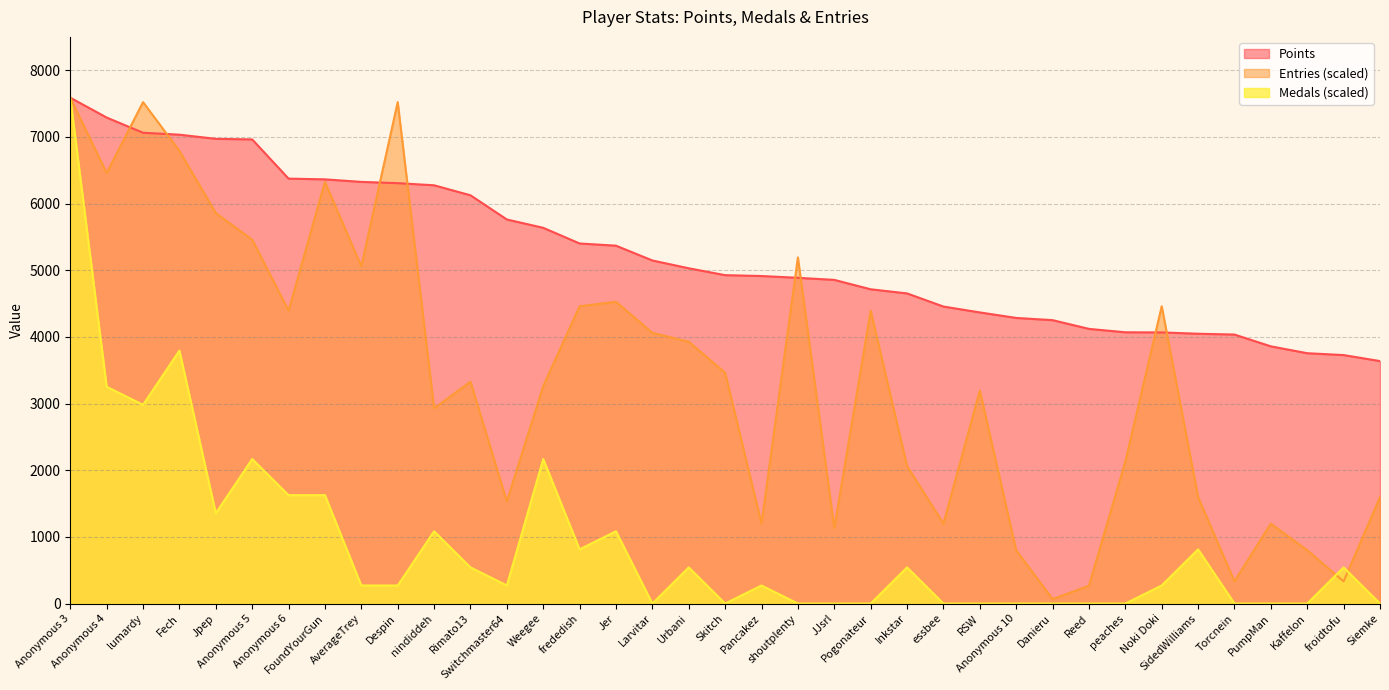

True or false: Medals has a value of 542.0 at Inkstar.

True